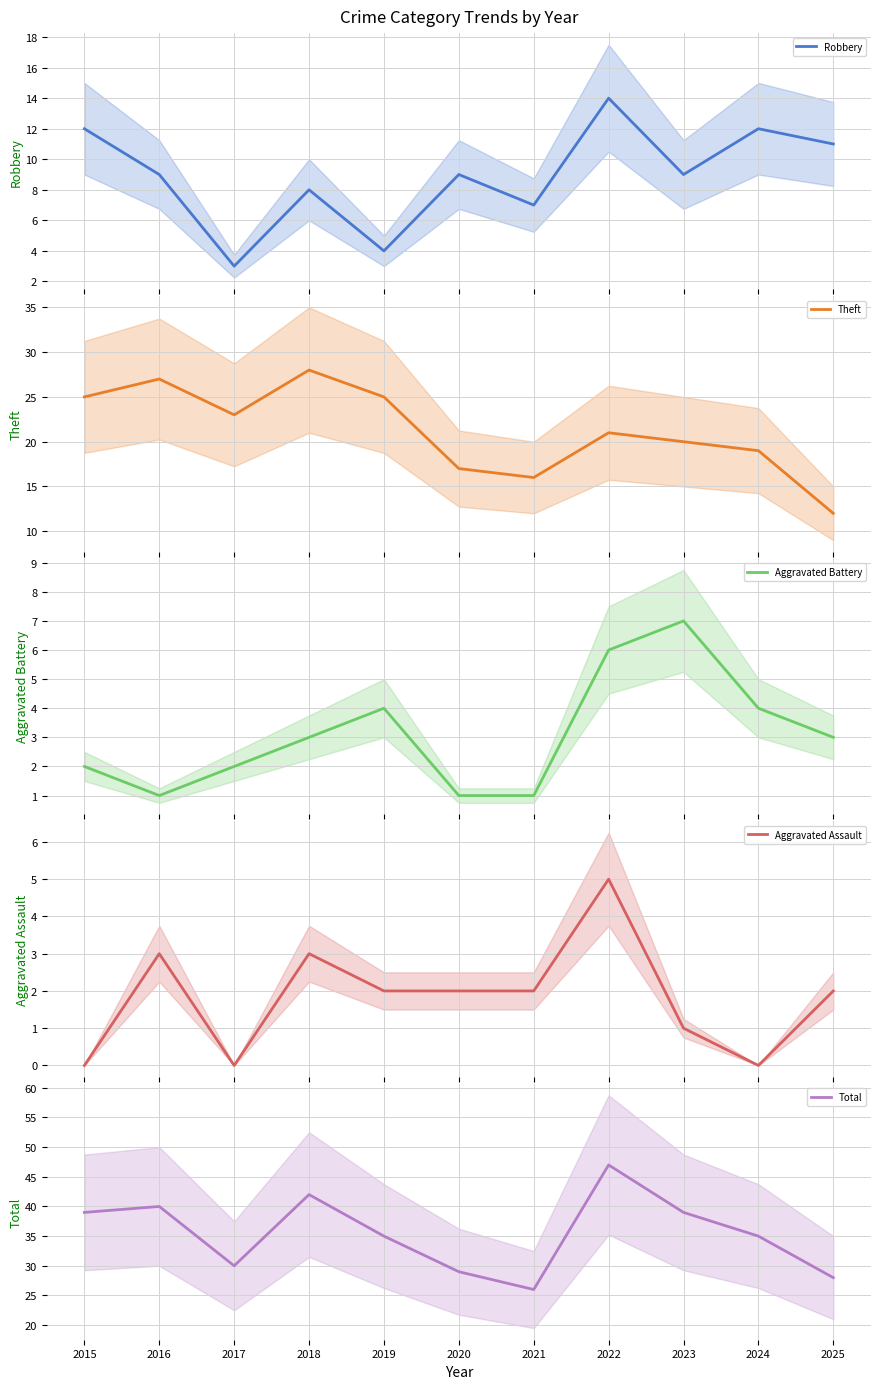

Which series has the widest spread of values?

Total